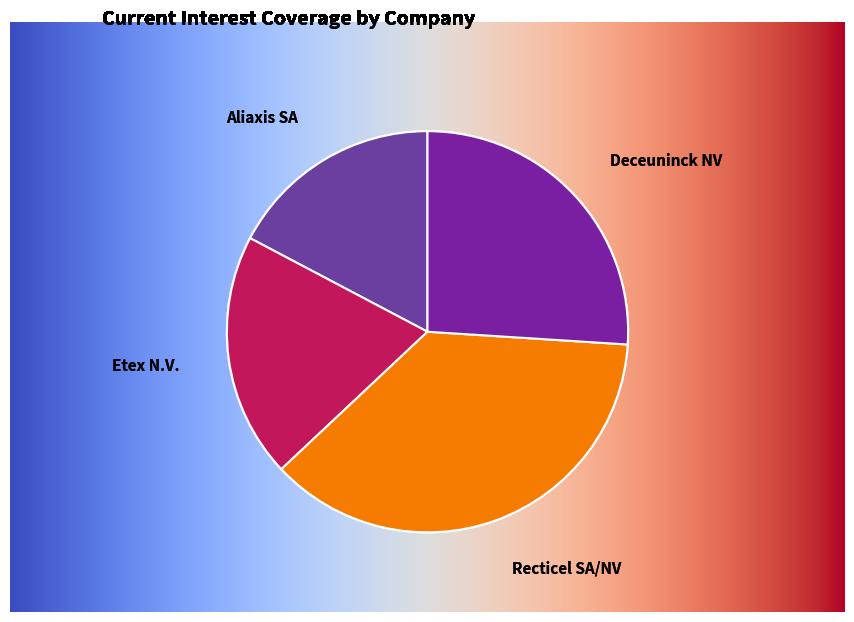

Rank the categories by value from highest to lowest.

Recticel SA/NV, Deceuninck NV, Etex N.V., Aliaxis SA